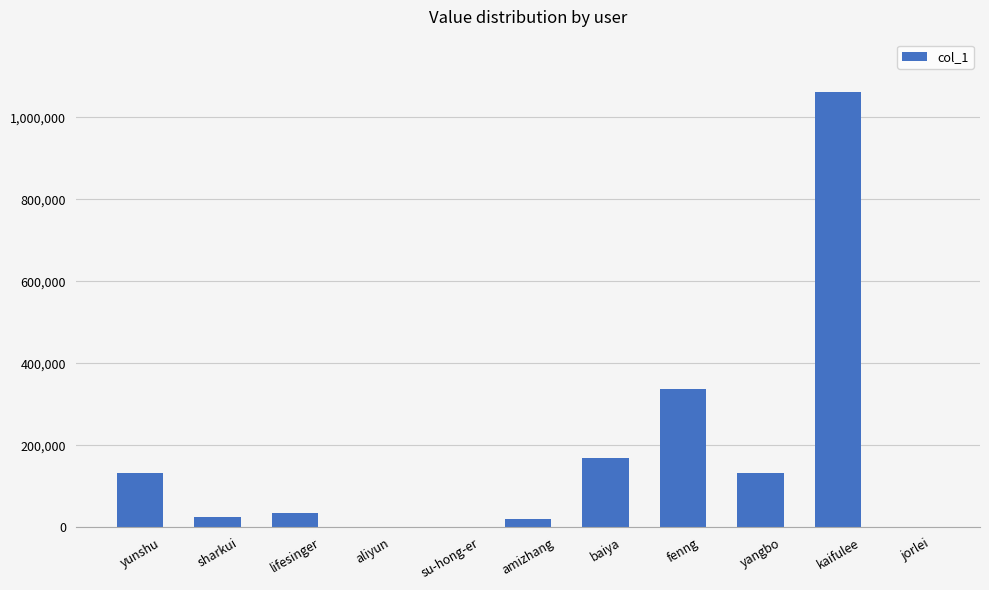

What is the sum of the values at lifesinger and kaifulee?

1097565